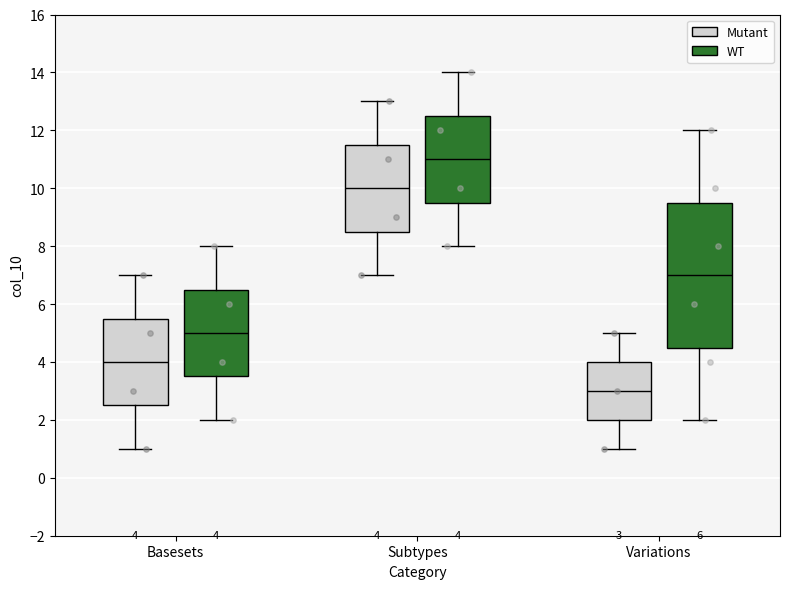

Which box's median line is the lowest?

Variations (Mutant)